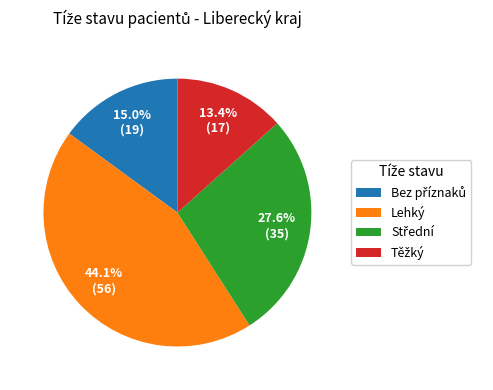

How much of the chart is everything except Lehký?

55.9%